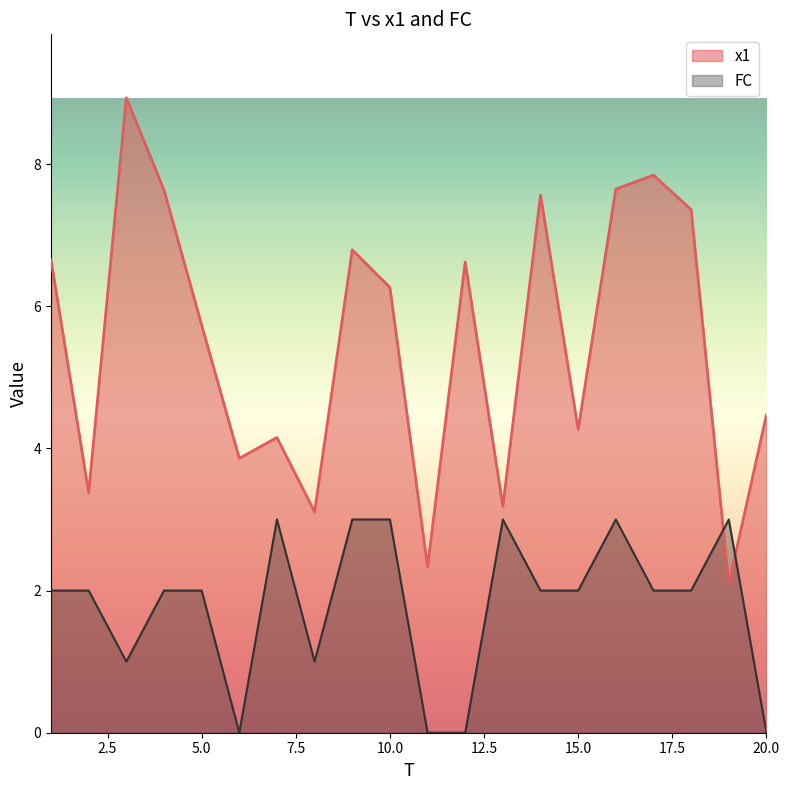

In FC, how many points are lower than both neighbors (excluding endpoints)?

3